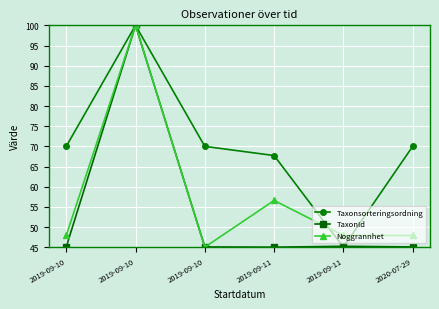

How many interior local valleys does the TaxonId series have?

1